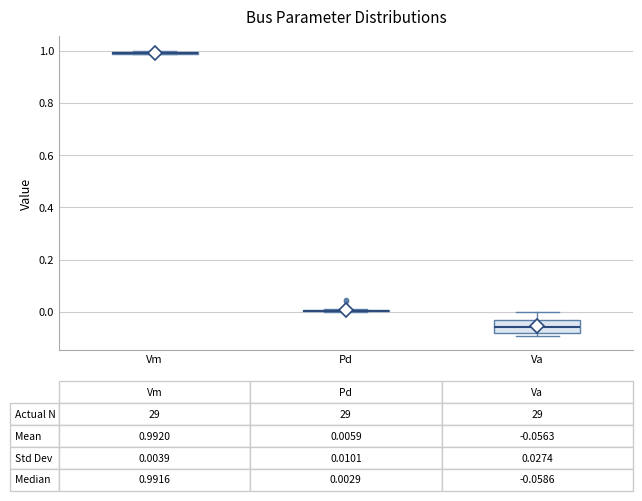

Comparing the boxes themselves (not the whiskers), which one is the tallest?

Va